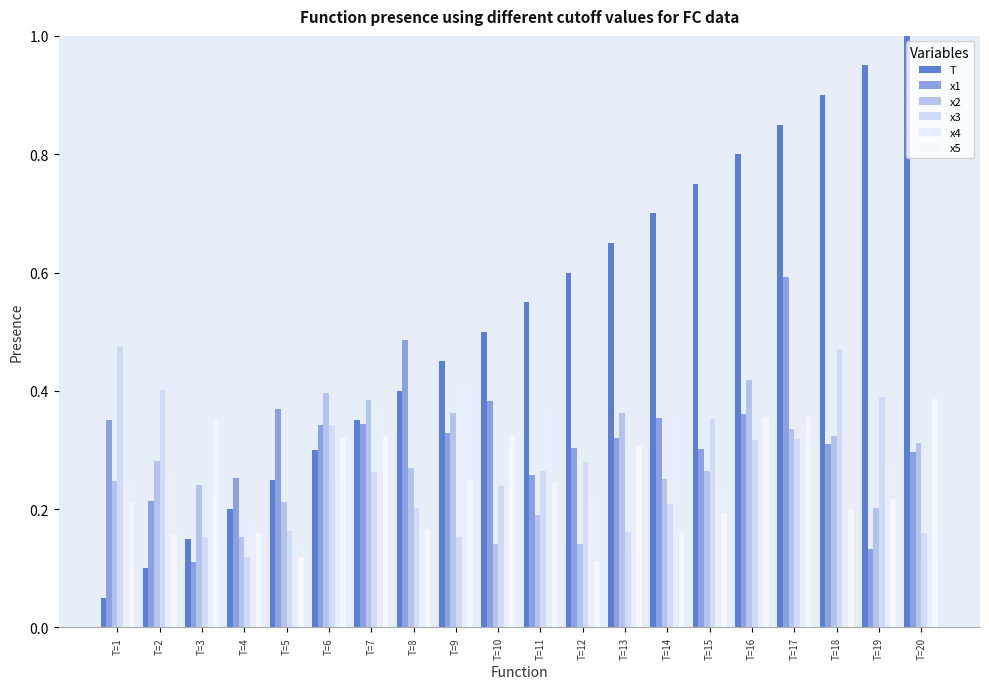

What is the approximate value of x4 at T=5?

0.1